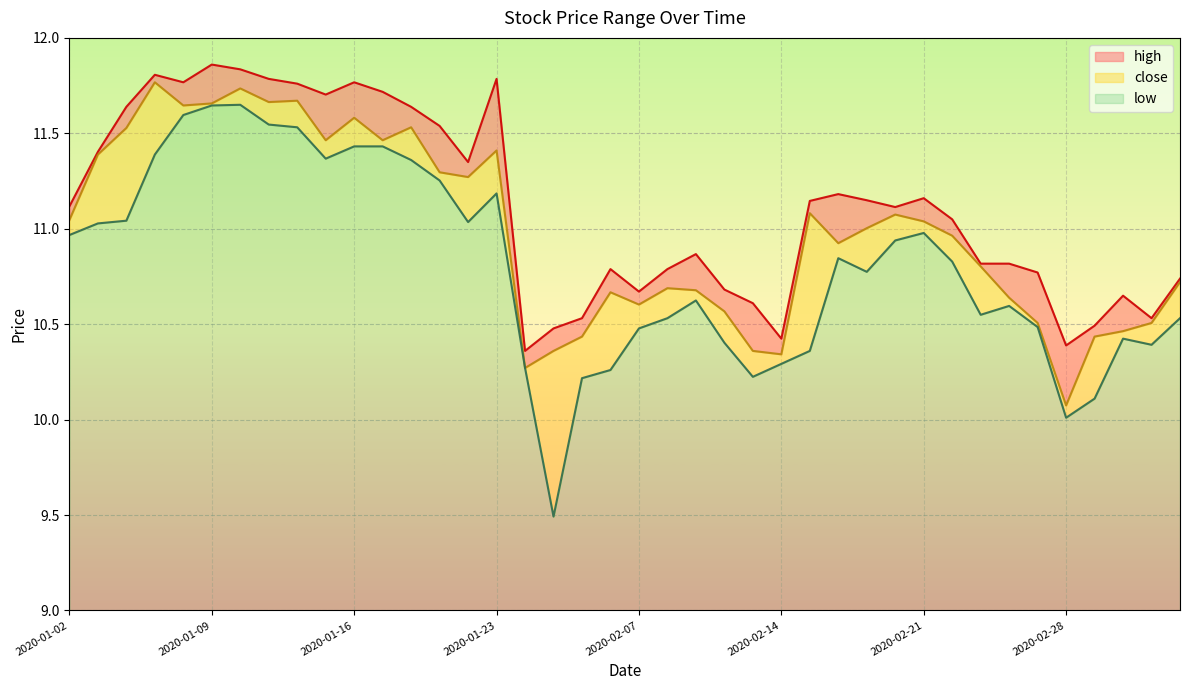

How many lines are shown in the chart?

3